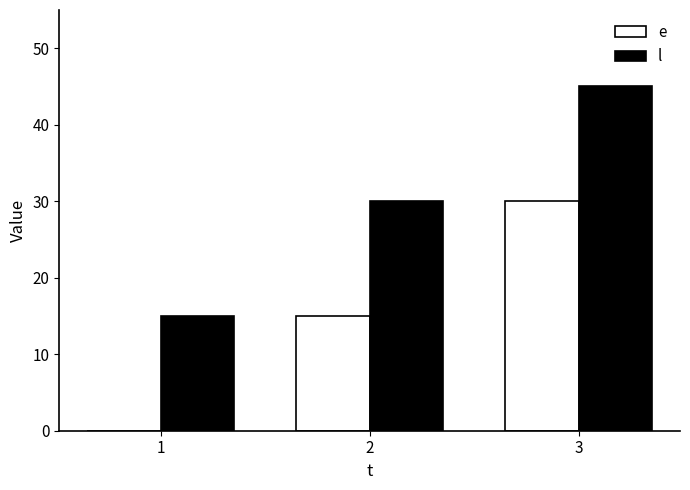

What is the greatest value displayed?

45